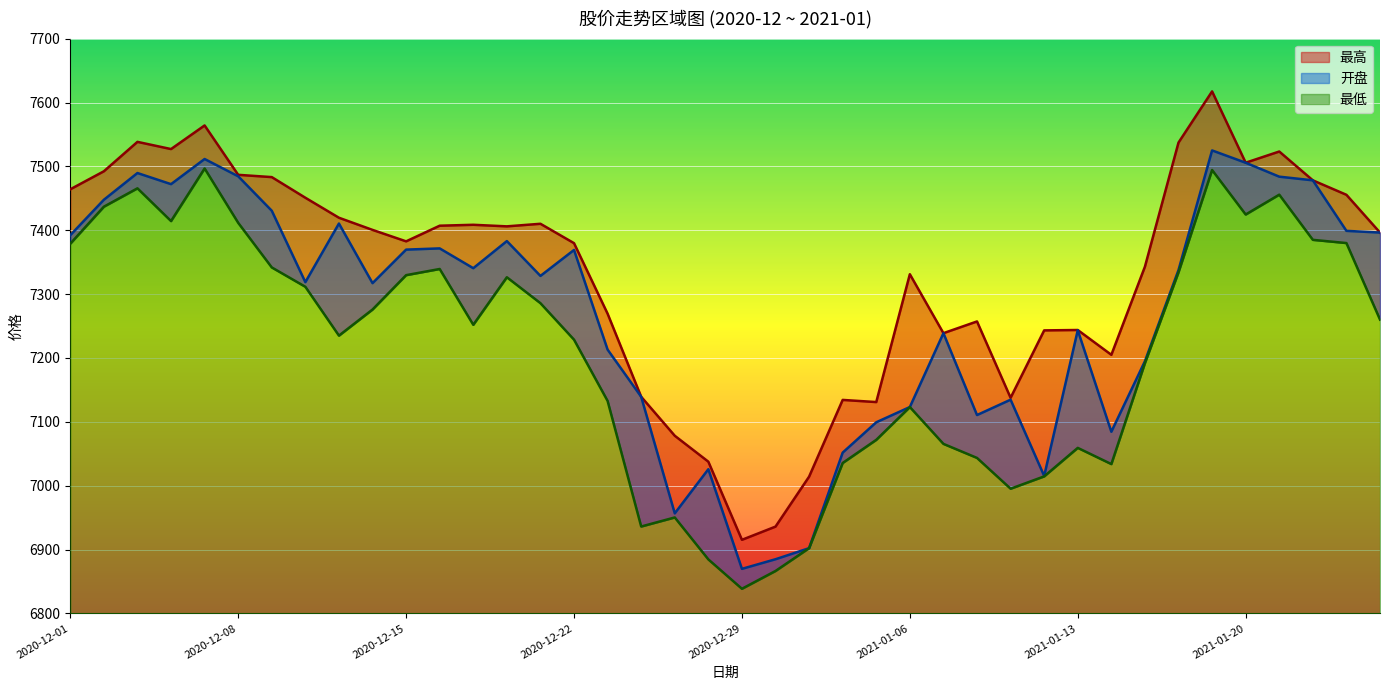

What are all the series names shown in the legend?

开盘, 最高, 最低